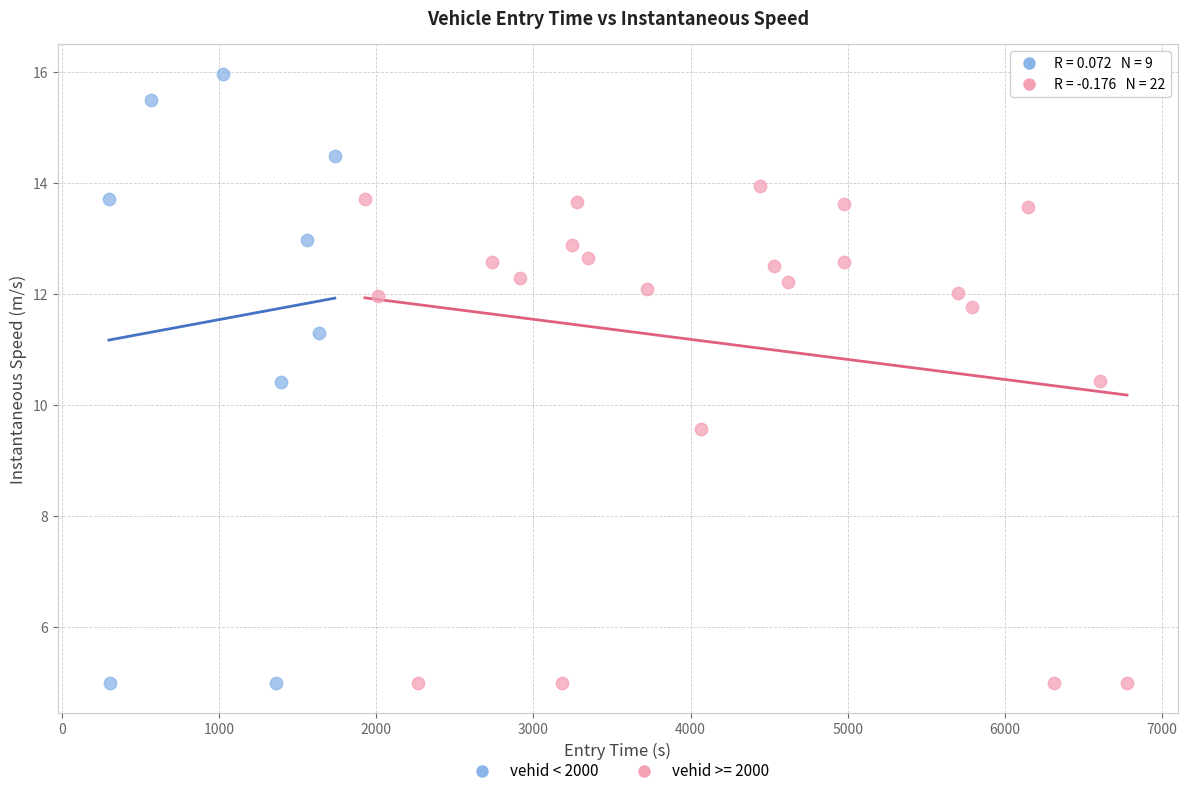

Which series has the largest Y range (max minus min)?

vehid < 2000